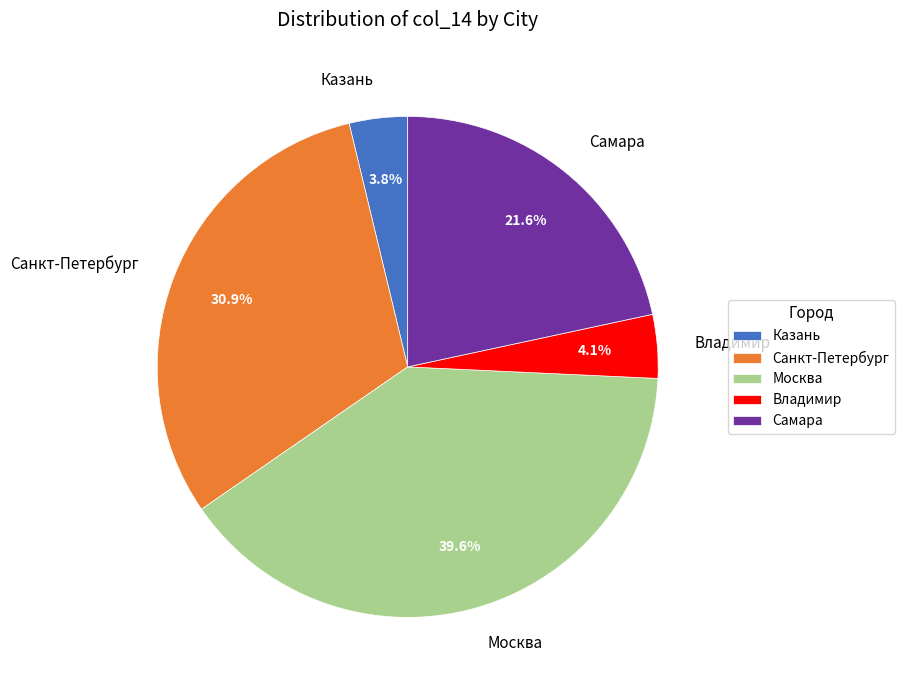

How many segments does this pie chart have?

5